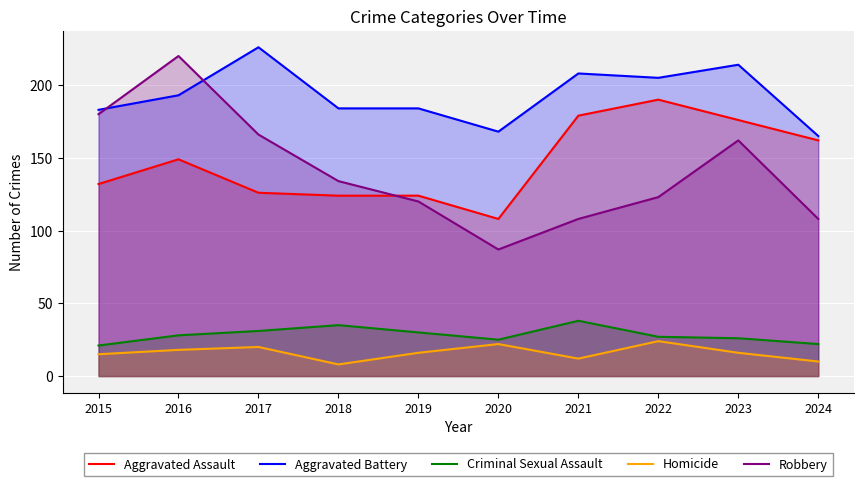

True or false: Aggravated Assault has a value of 126 at 2017.

True